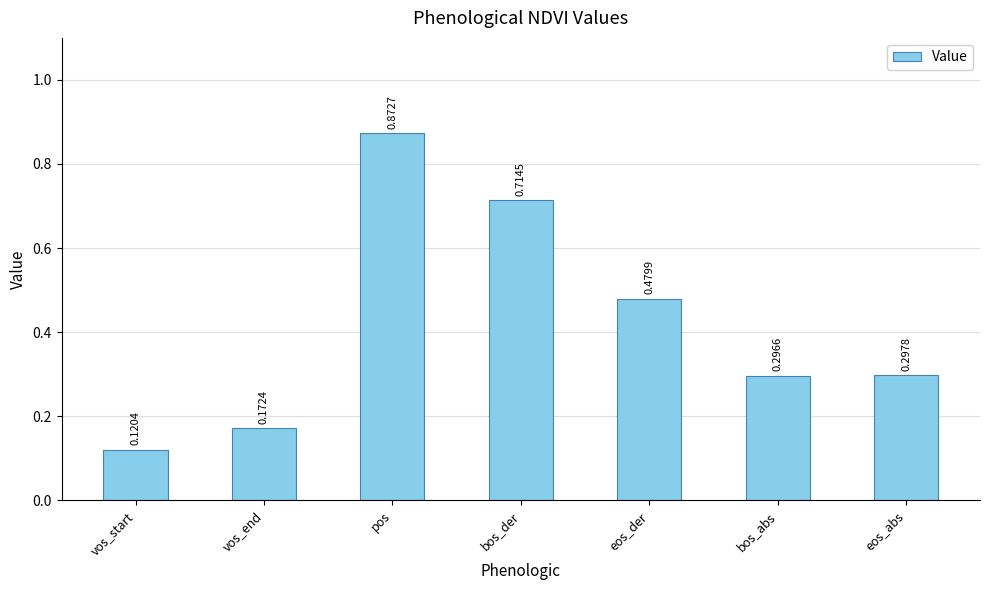

At which category does the chart reach its minimum across all series?

vos_start